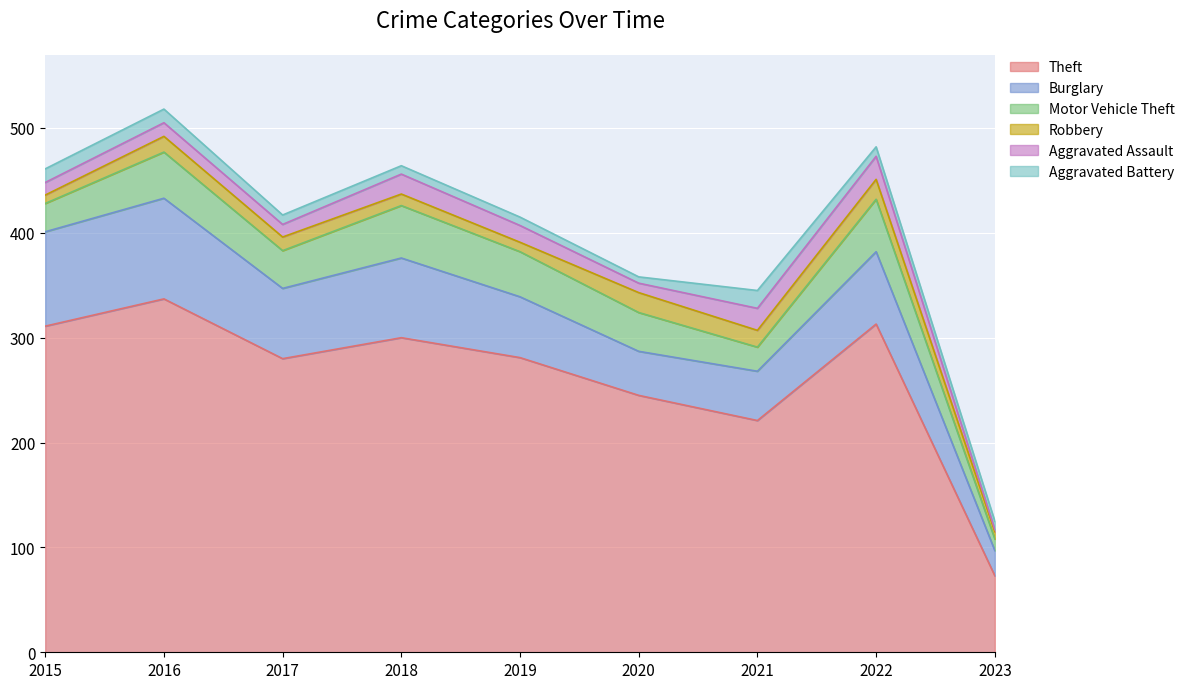

Is it true that Robbery equals 7 at 2018?

False